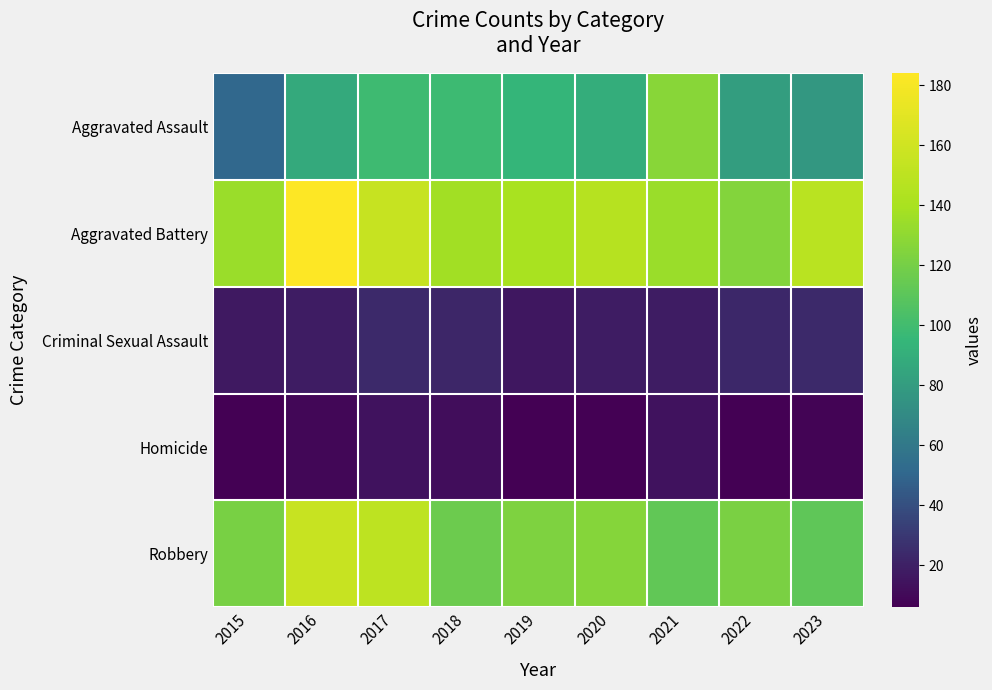

Which series has the largest range (max minus min)?

Aggravated Assault